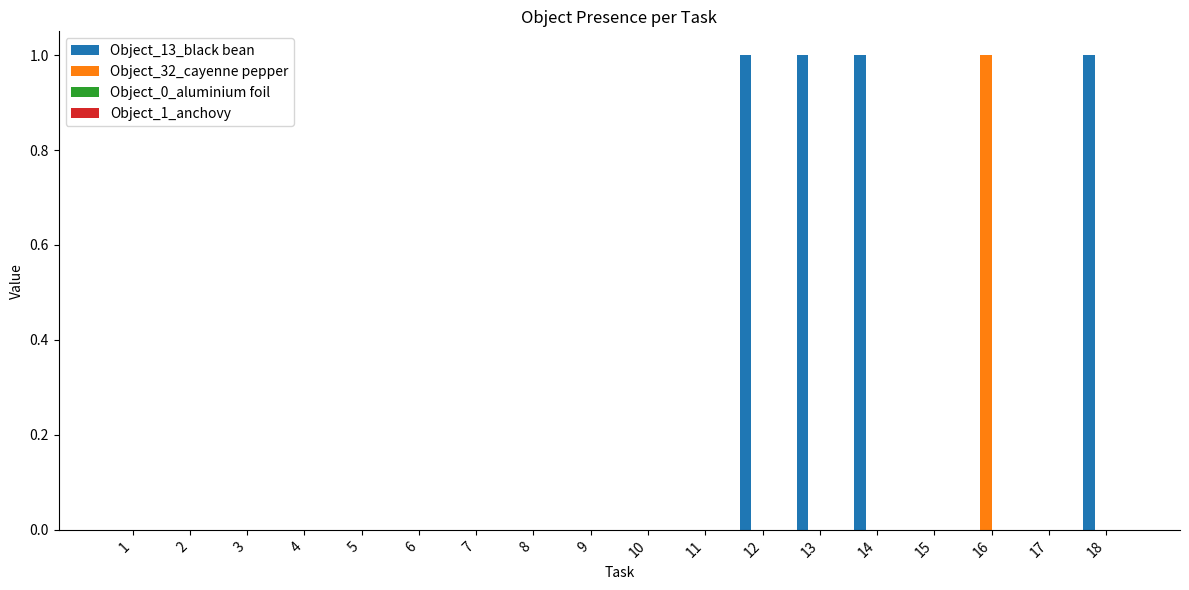

Which series has the largest total across all categories?

Object_13_black bean